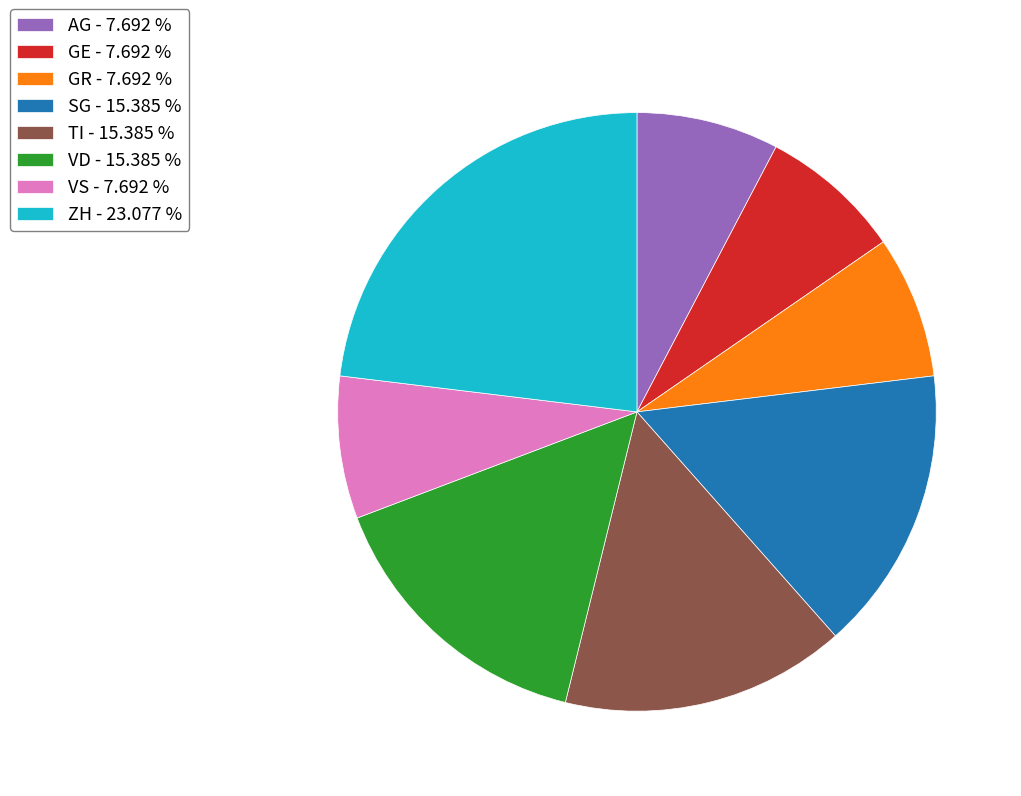

Does any single category account for the majority?

No